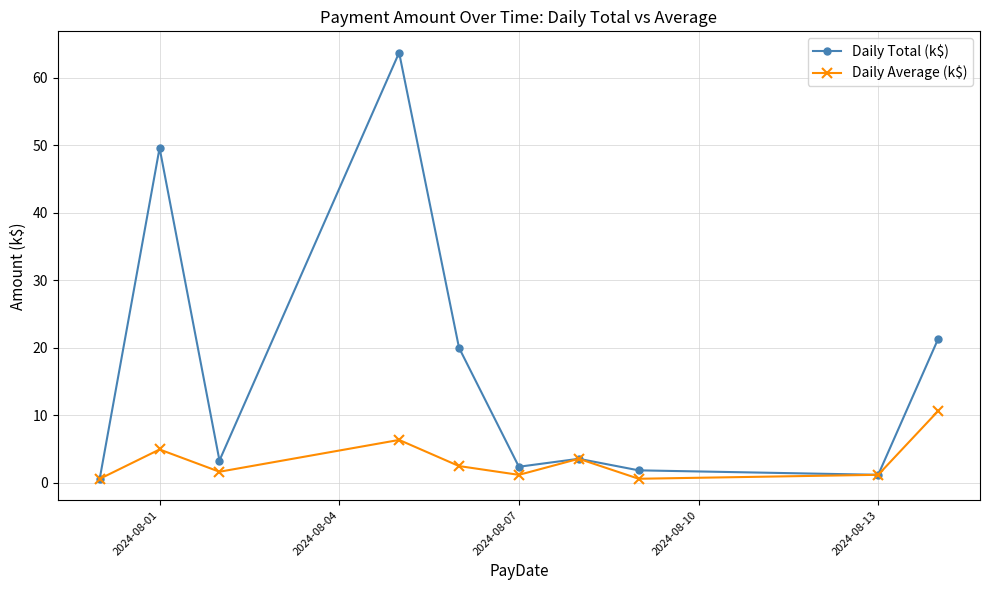

Rank the series by their maximum value, from lowest to highest.

Daily Average (k$), Daily Total (k$)